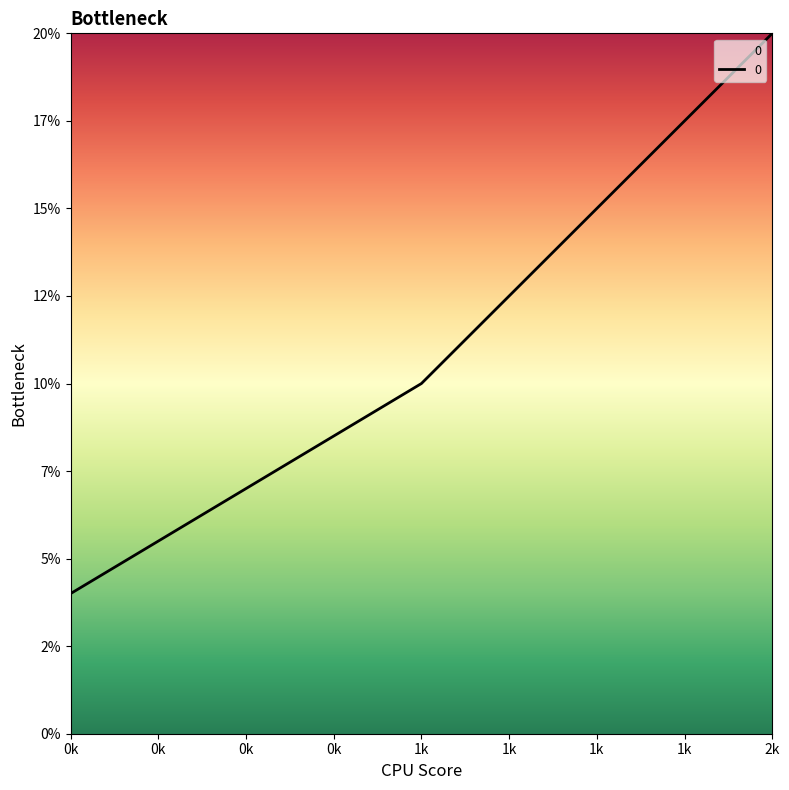

Does the chart display data point markers on the line(s)?

No